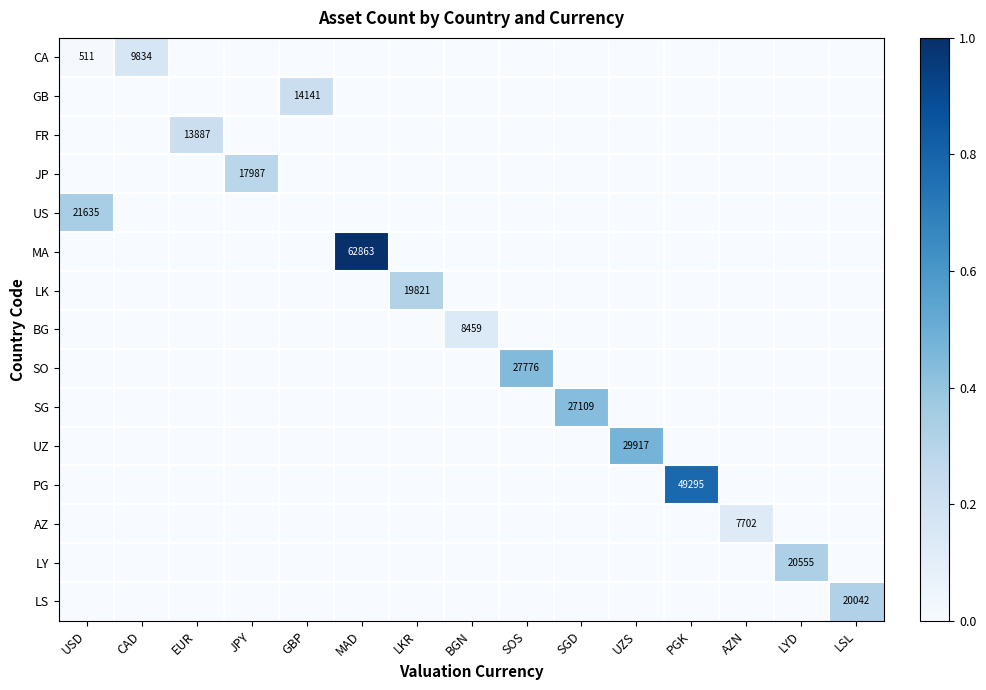

At how many categories does at least one series exceed 0?

15